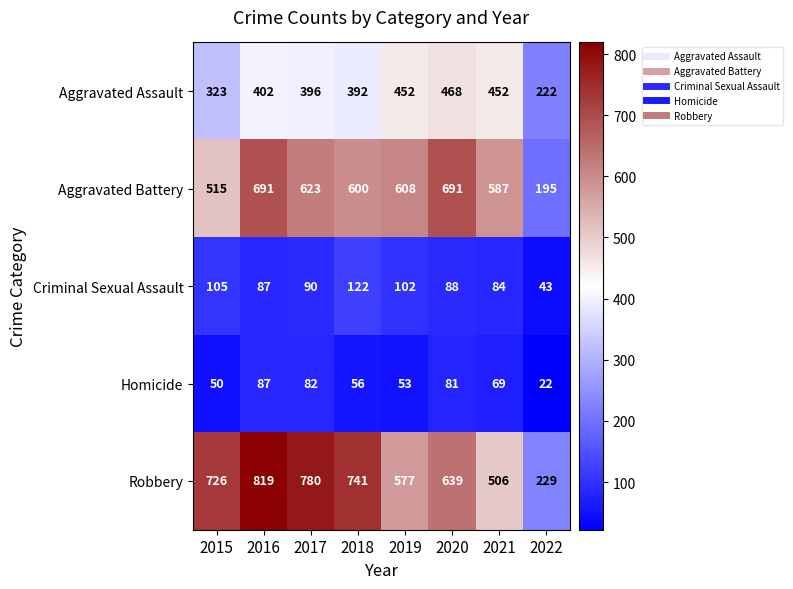

How many categories are shown in the chart?

8